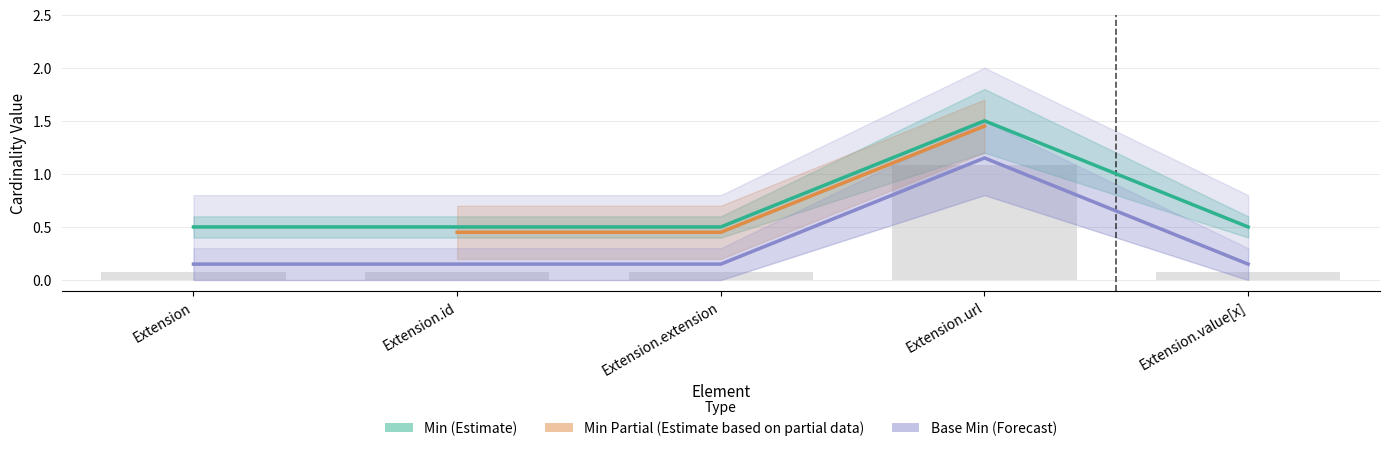

What is the smallest value displayed?

0.1